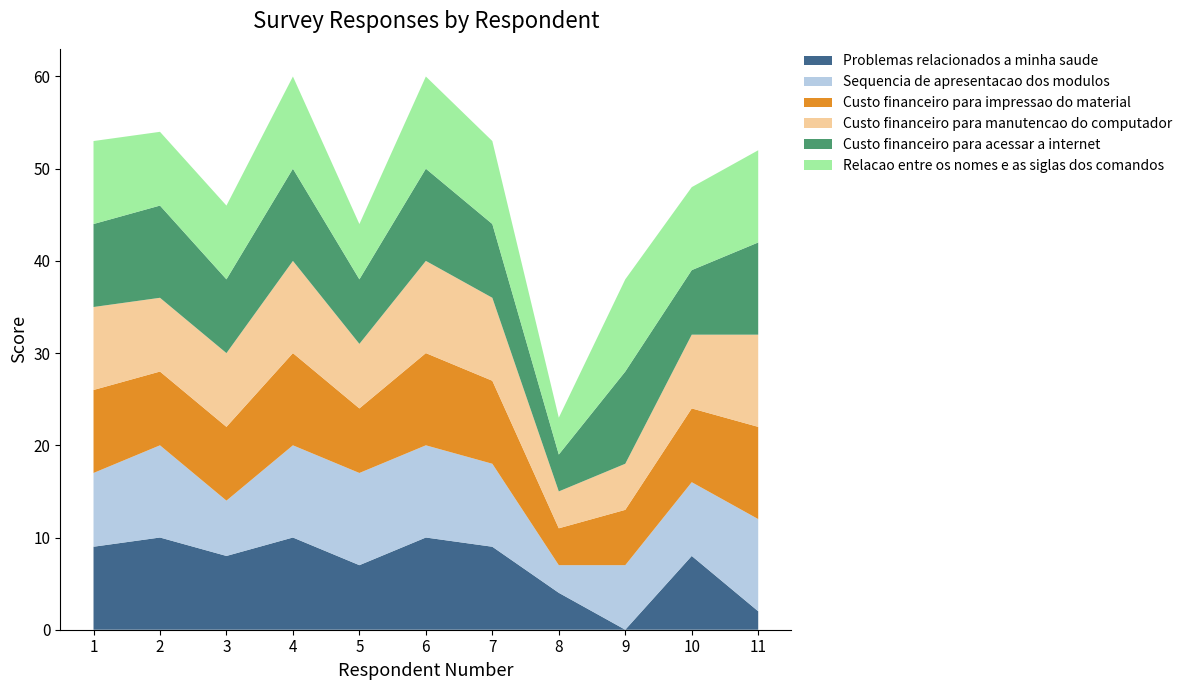

Reading left to right, list all the values displayed in this chart.

Problemas relacionados a minha saude: 9	10	8	10	7	10	9	4	0	8	2
Sequencia de apresentacao dos modulos: 8	10	6	10	10	10	9	3	7	8	10
Custo financeiro para impressao do material: 9	8	8	10	7	10	9	4	6	8	10
Custo financeiro para manutencao do computador: 9	8	8	10	7	10	9	4	5	8	10
Custo financeiro para acessar a internet: 9	10	8	10	7	10	8	4	10	7	10
Relacao entre os nomes e as siglas dos comandos: 9	8	8	10	6	10	9	4	10	9	10